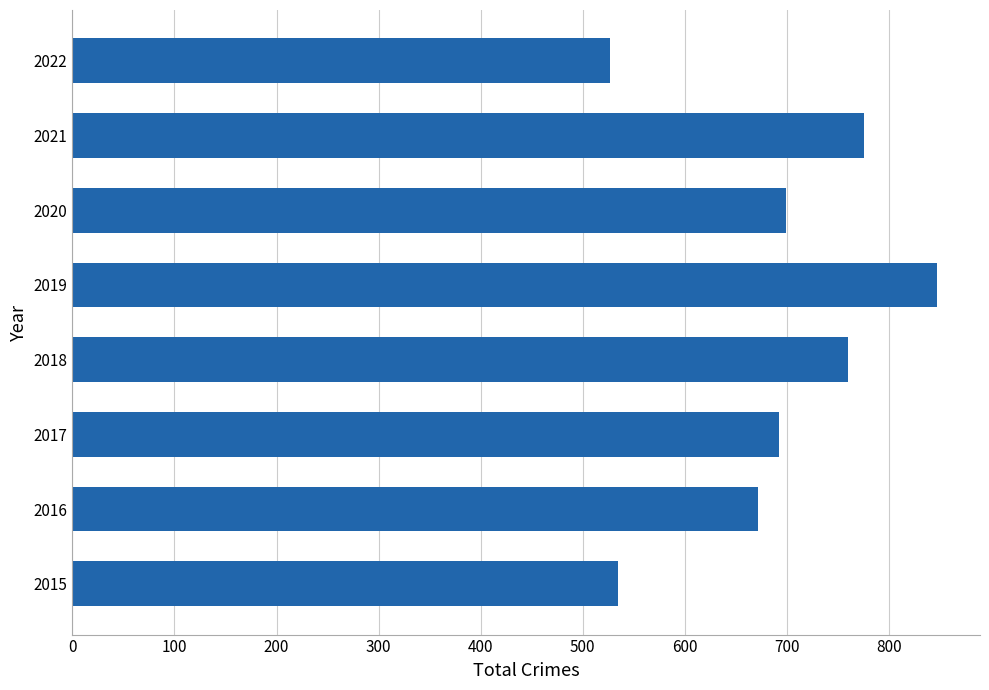

Which has a higher value, 2018 or 2017?

2018